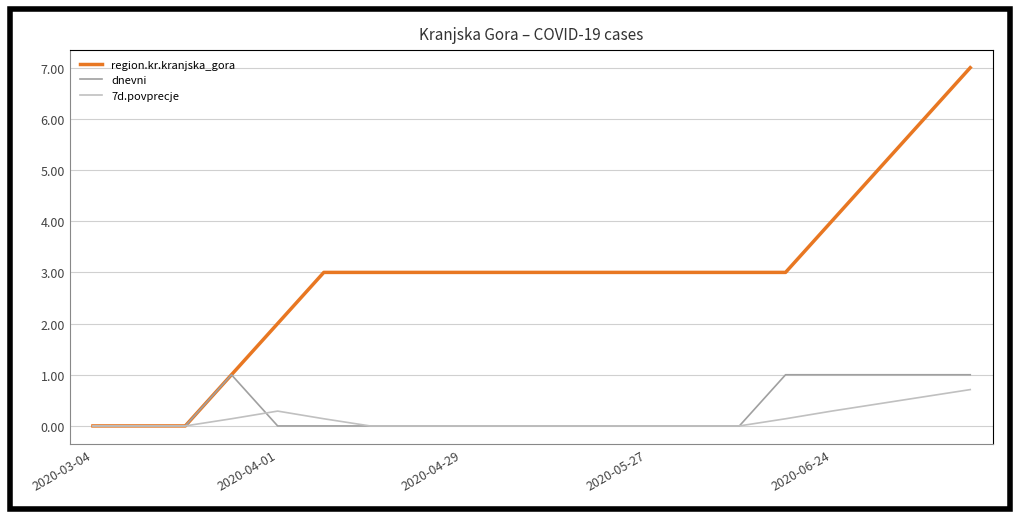

Which series has the largest range (max minus min)?

region.kr.kranjska_gora